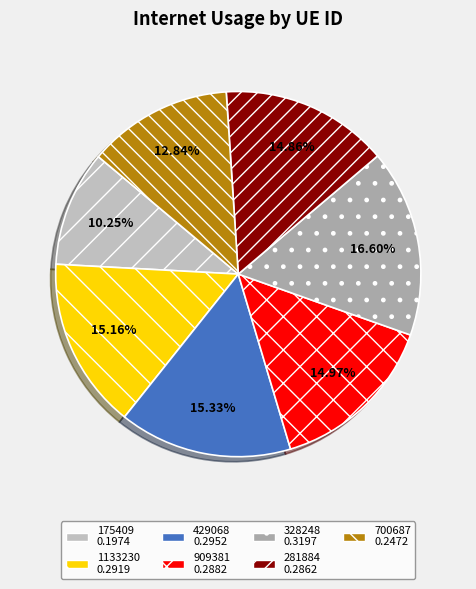

Combined, what portion of the pie is 328248 and 700687?

29.4%